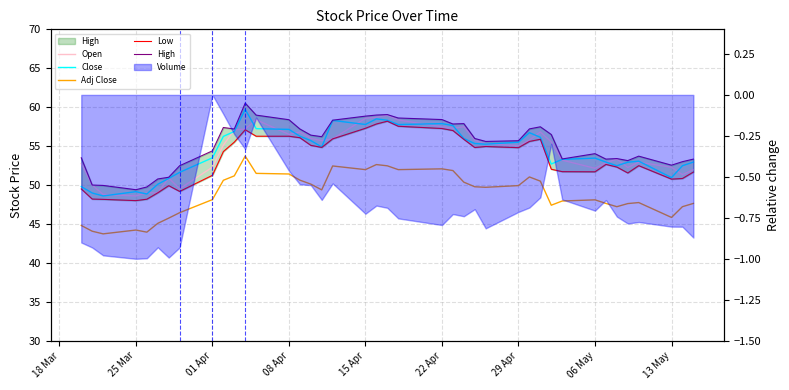

True or false: Open has more than 1 interior local peaks.

True